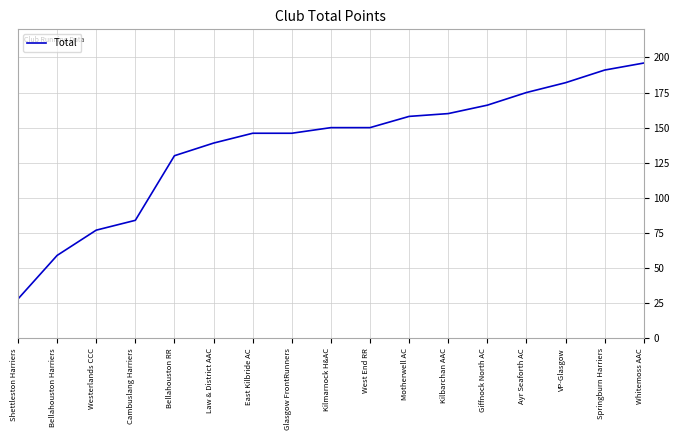

The chart shows a value of 59 at Bellahouston Harriers. True or false?

True